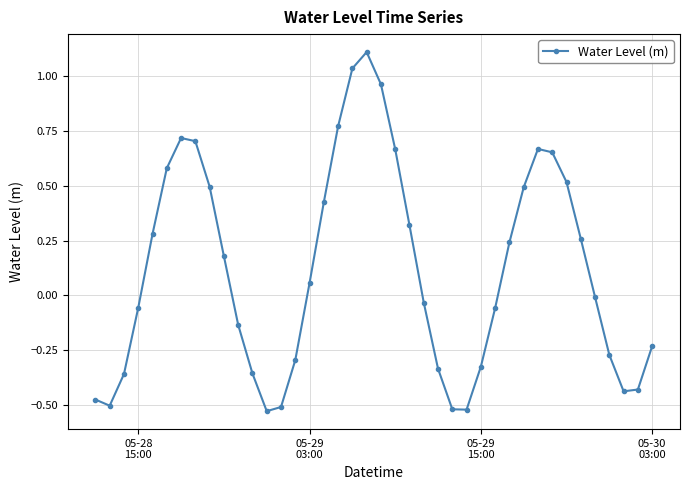

What is the difference between the maximum and minimum values?

1.6